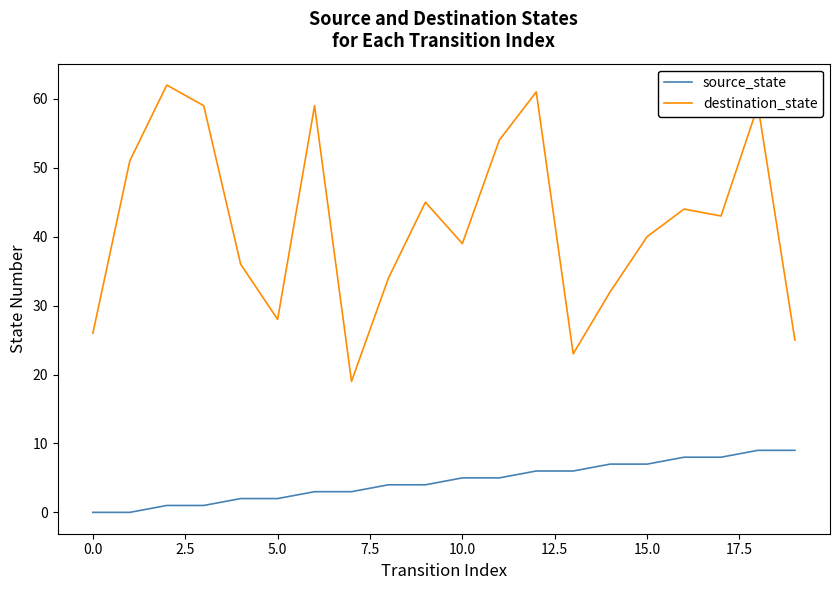

Which series has the largest total across all categories?

destination_state